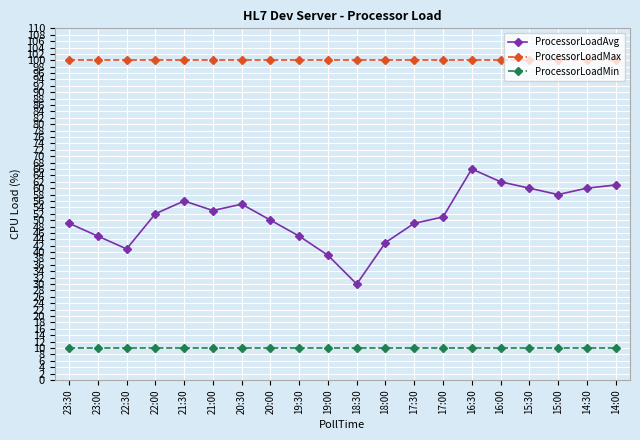

Between 23:00 and 18:00, which series saw the biggest shift?

ProcessorLoadAvg